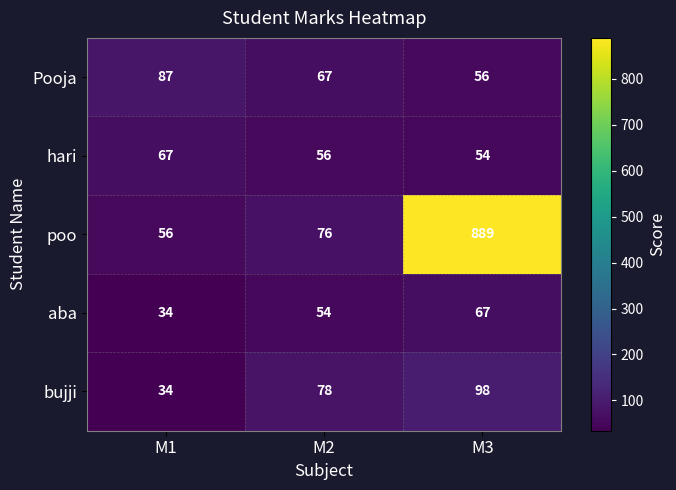

At which category is the sum across all series the highest?

M3